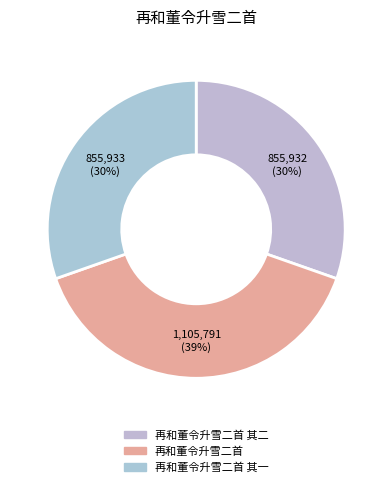

Which category has the smallest portion of the pie?

再和董令升雪二首 其二